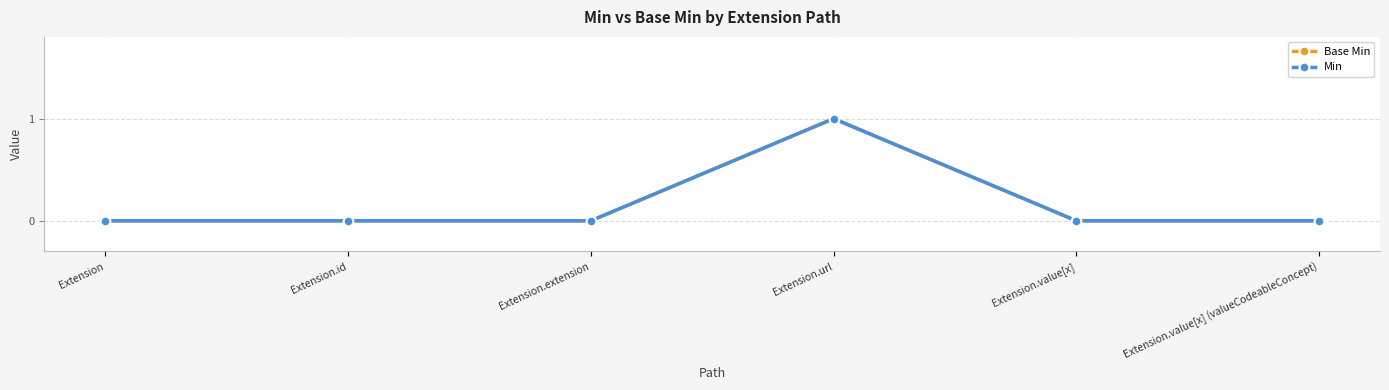

Does the chart have visible grid lines?

Yes